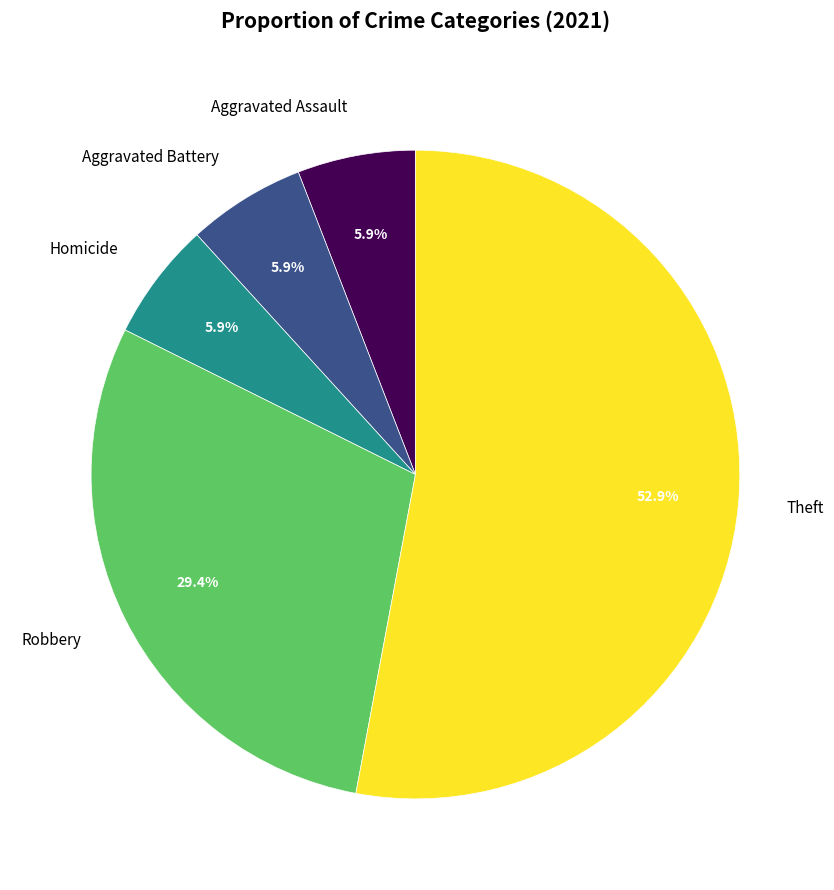

Does any single category account for the majority?

Yes